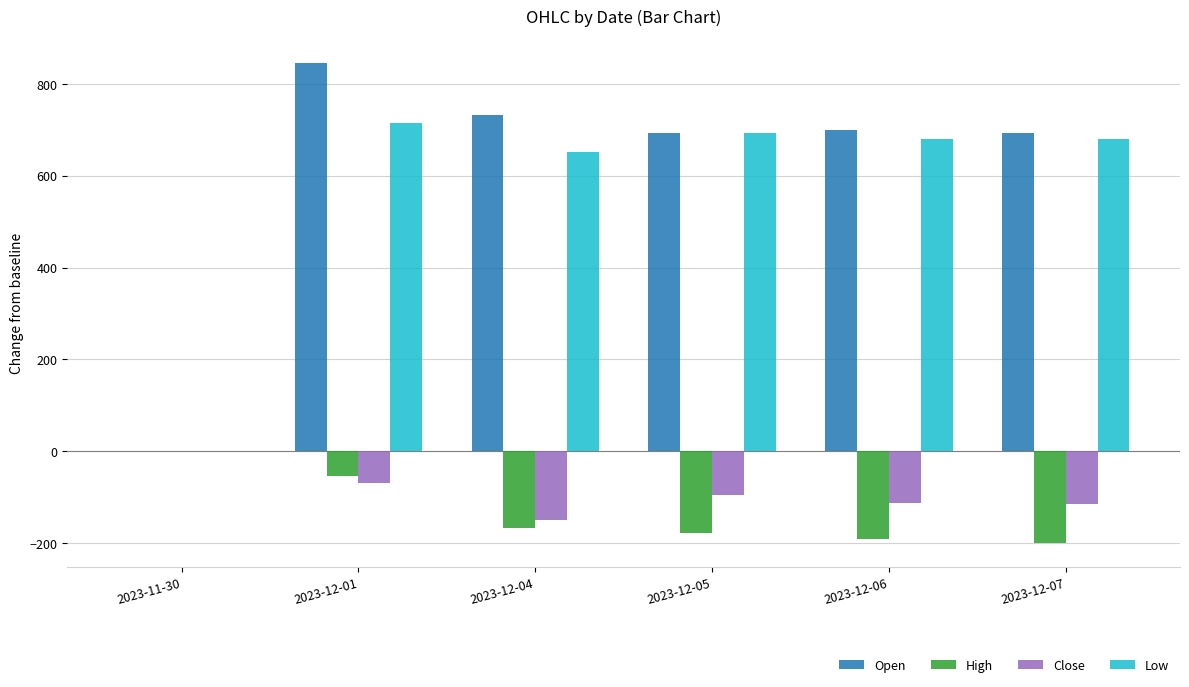

Is the value of Close at 2023-12-04 greater than the value of High at 2023-12-04?

Yes